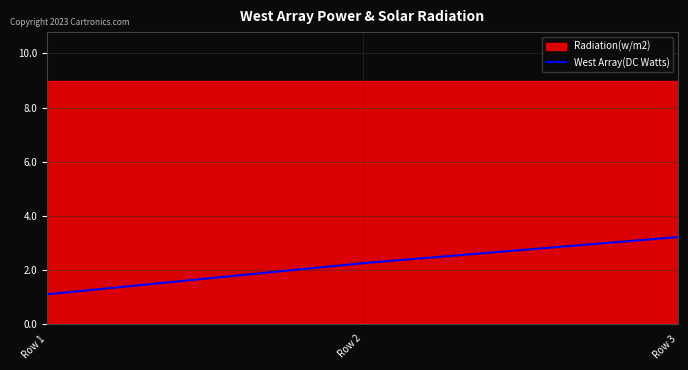

List the labels in order of West Array(DC Watts) value, smallest first.

Row 1, Row 2, Row 3